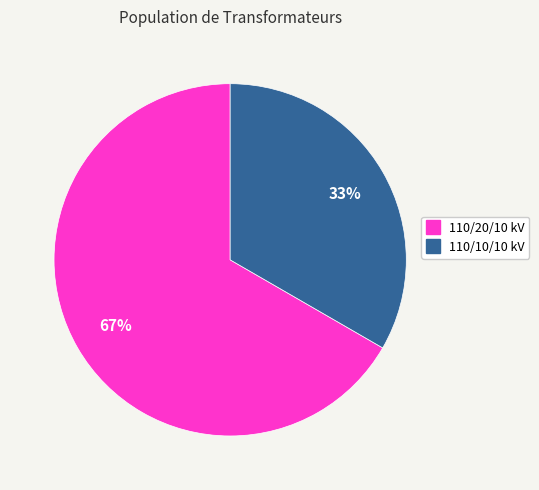

Is there a majority slice in this chart?

Yes